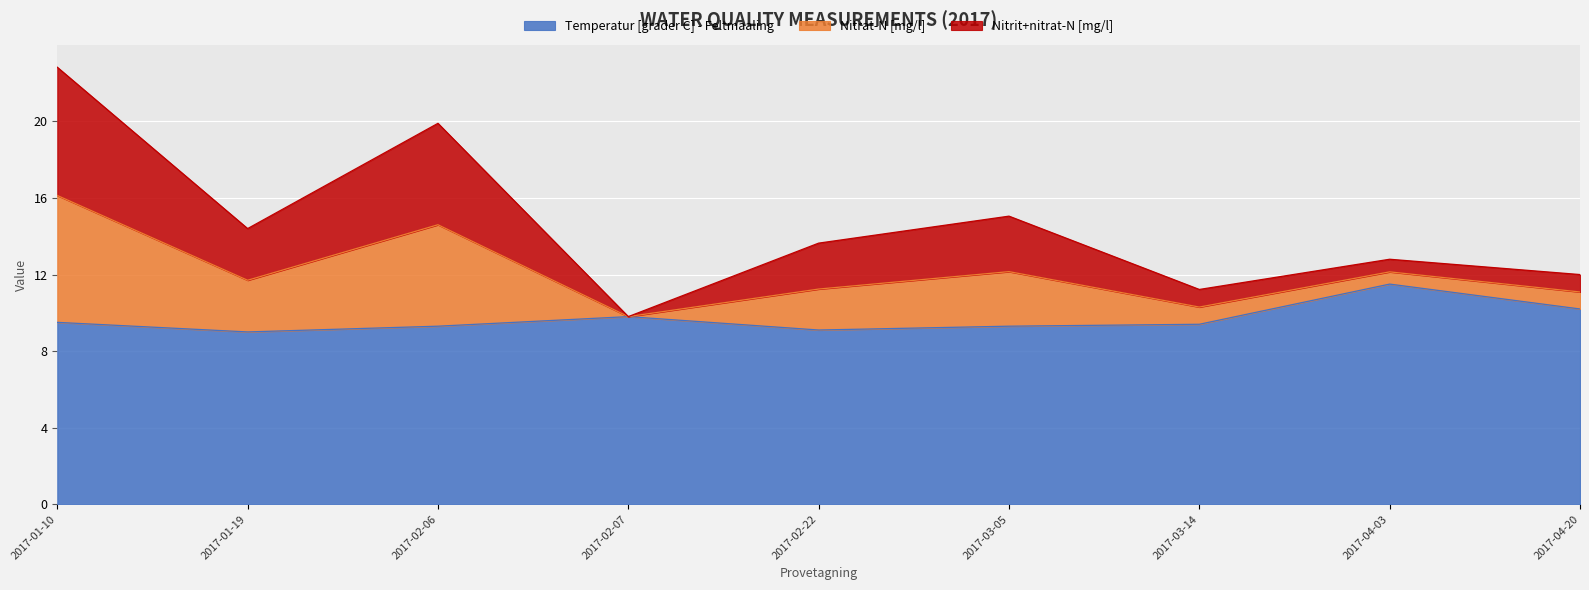

How many data points in Temperatur [grader C] - Feltmaaling are above 9?

8